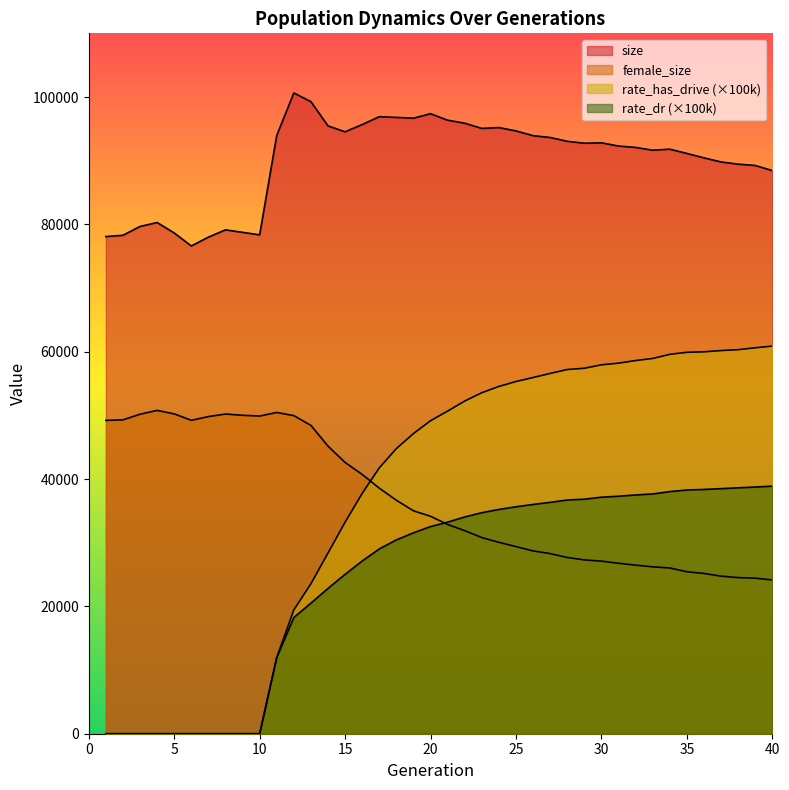

The value of size at 17 is 96907.0. True or false?

True